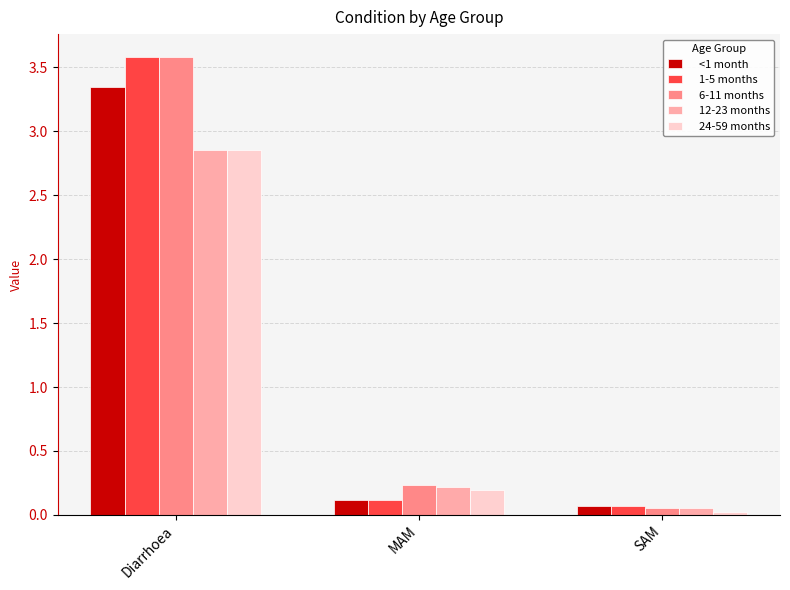

What are all the series names shown in the legend?

<1 month, 1-5 months, 6-11 months, 12-23 months, 24-59 months